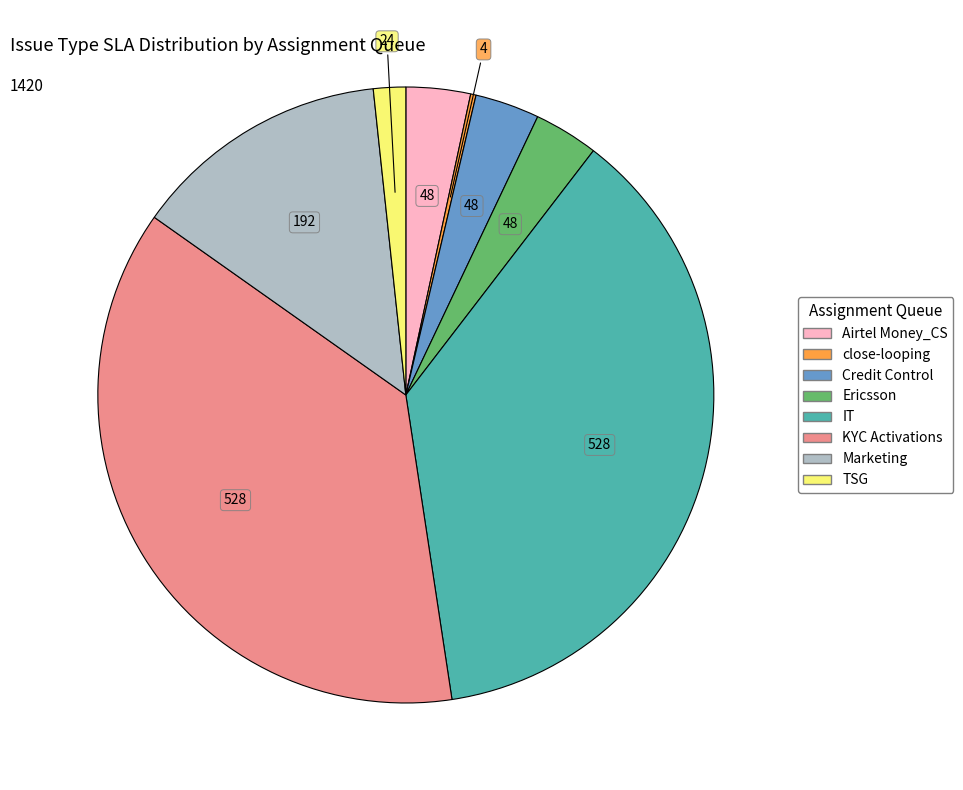

Is there any slice that represents more than half of the pie?

No